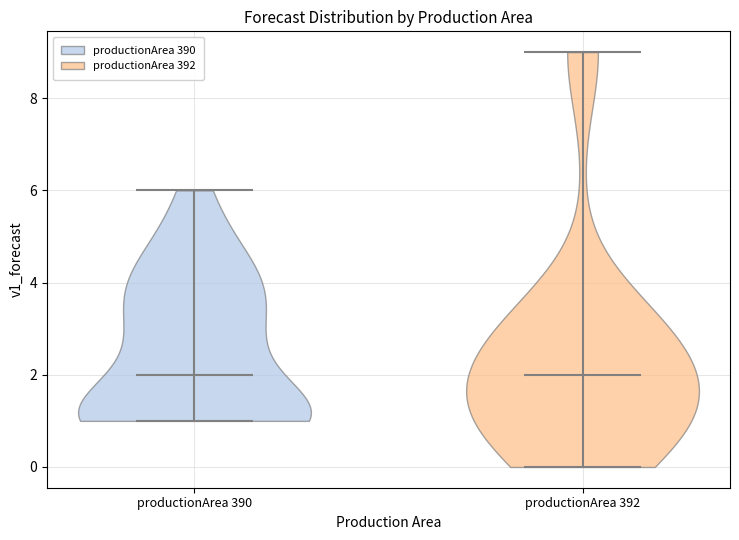

Reading left to right, read every violin against the y-axis: where its median line is, and the lowest and highest points it reaches. The values are not printed on the chart, so give them approximately, as read against the axis.

productionArea 390: median line 2, lowest point 1, highest point 6
productionArea 392: median line 2, lowest point 0, highest point 9